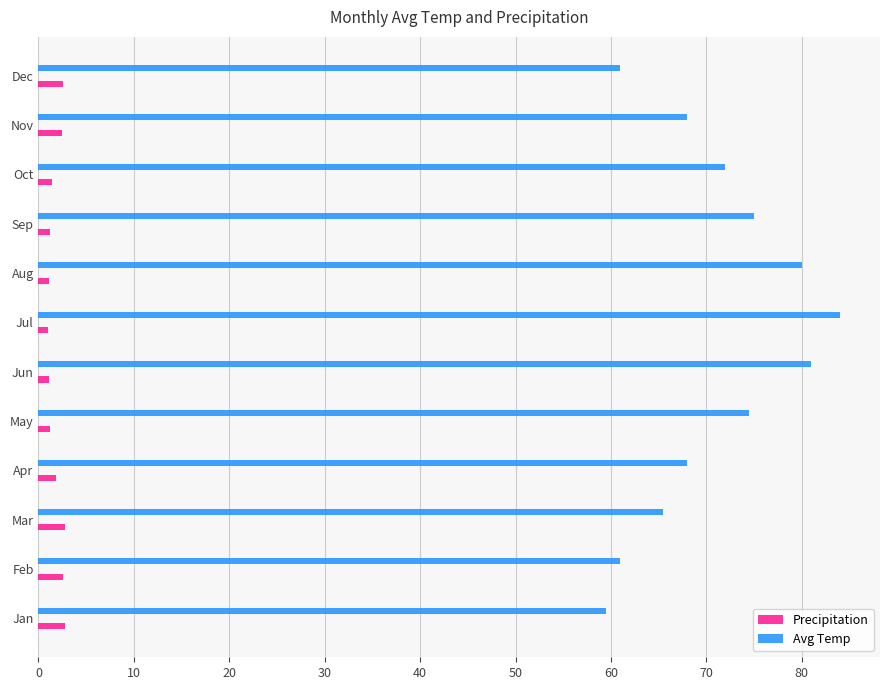

Between Feb and Nov, which series saw the biggest shift?

Avg Temp